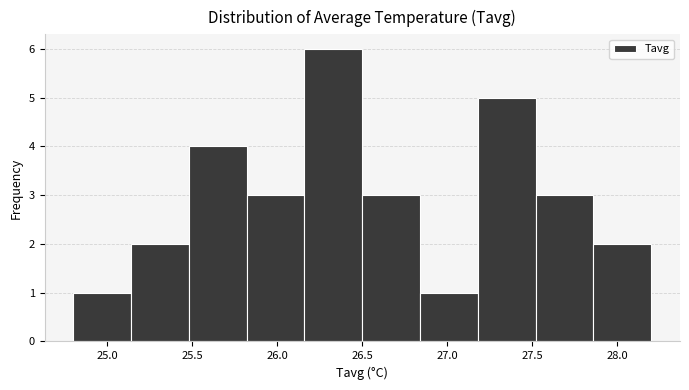

Over which range of the x-axis is the bar tallest?

26.16 to 26.50